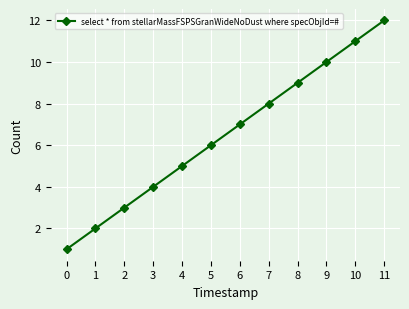

Rank the categories by value from lowest to highest.

0, 1, 2, 3, 4, 5, 6, 7, 8, 9, 10, 11